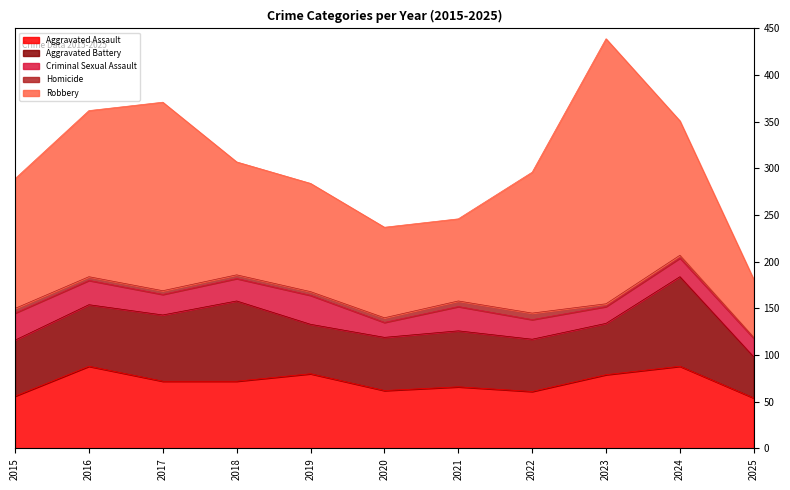

What is the value of the Aggravated Battery point at the 4th from the left?

86